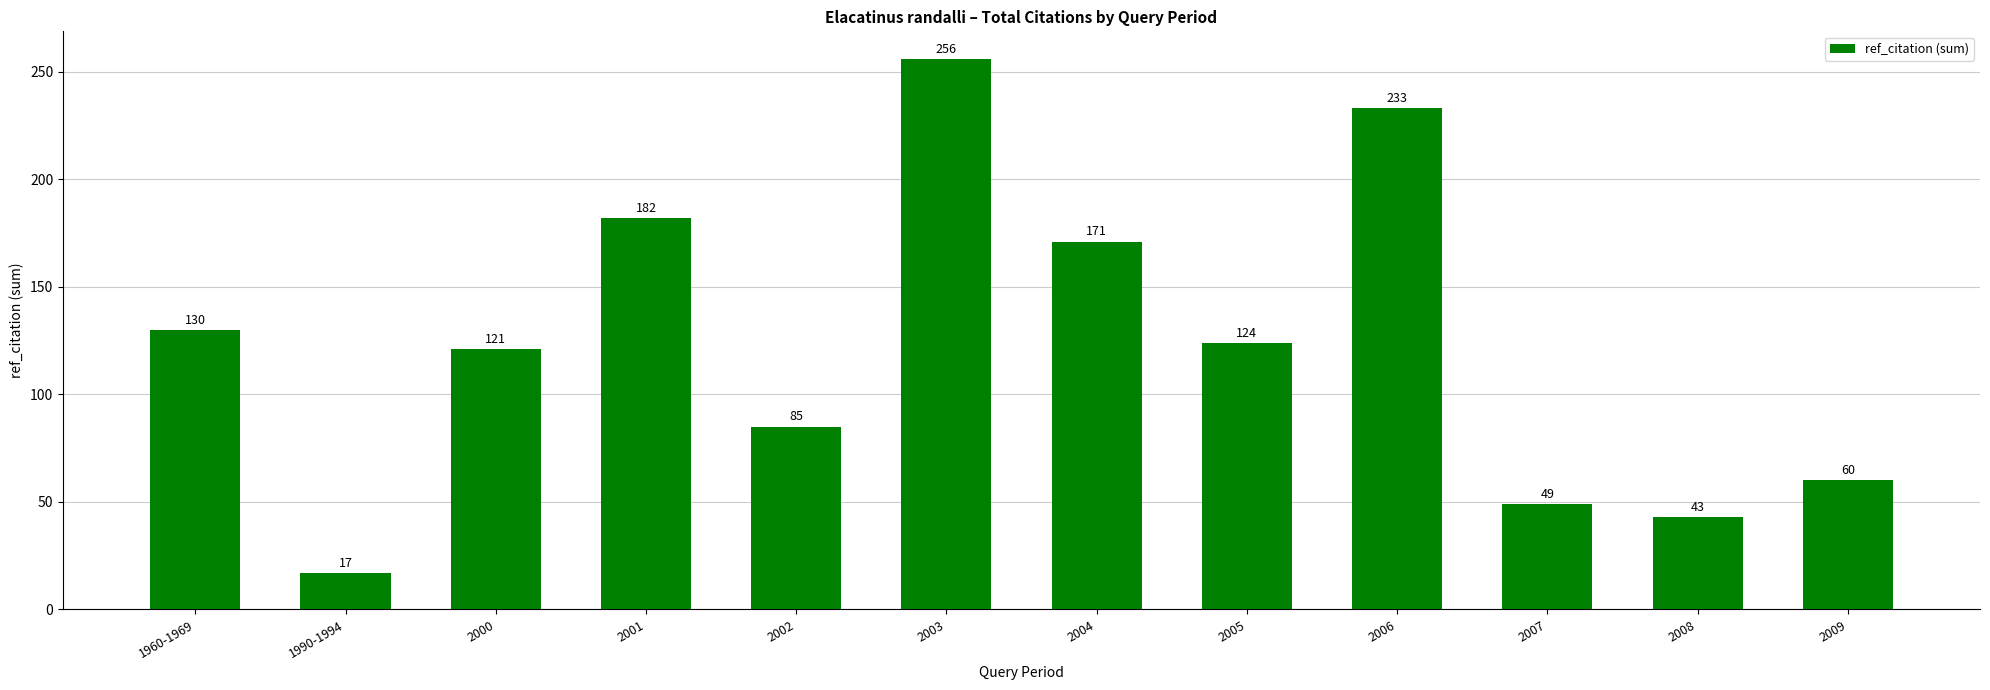

List the labels in order of value, largest first.

2003, 2006, 2001, 2004, 1960-1969, 2005, 2000, 2002, 2009, 2007, 2008, 1990-1994